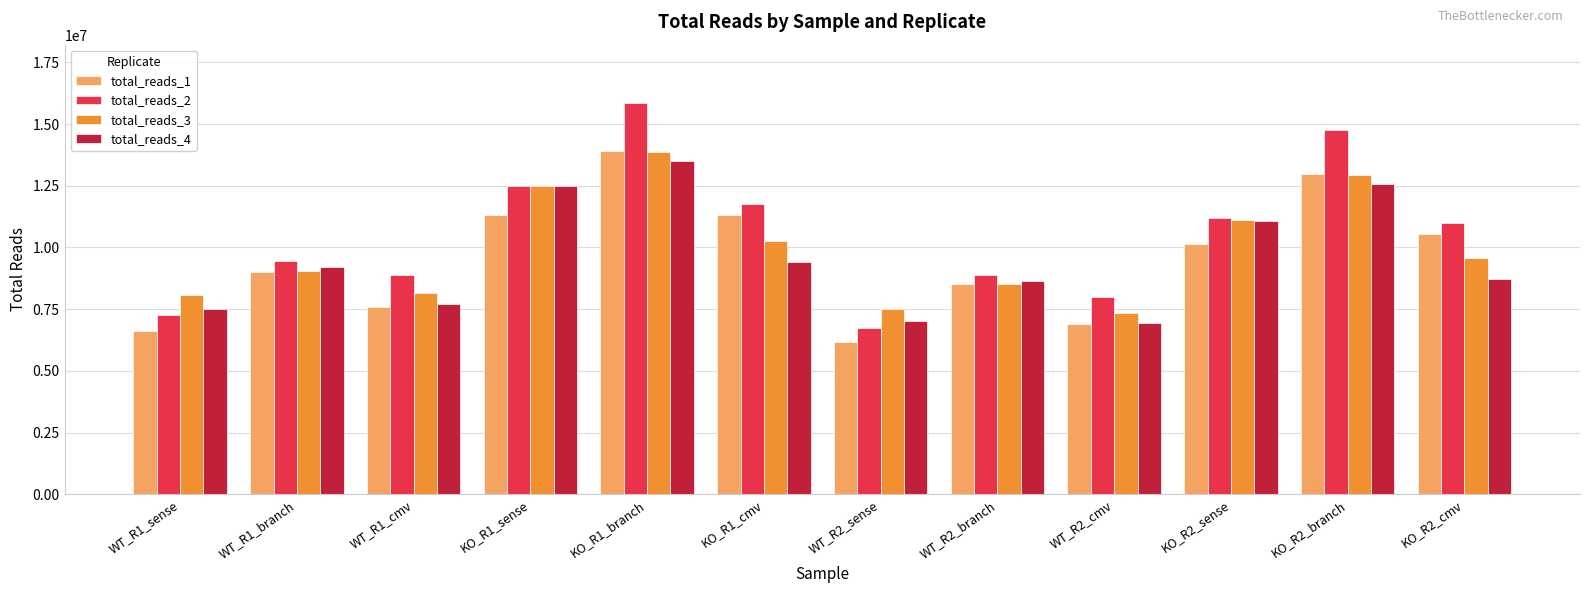

What is the highest value of the total_reads_1 series?

13912975